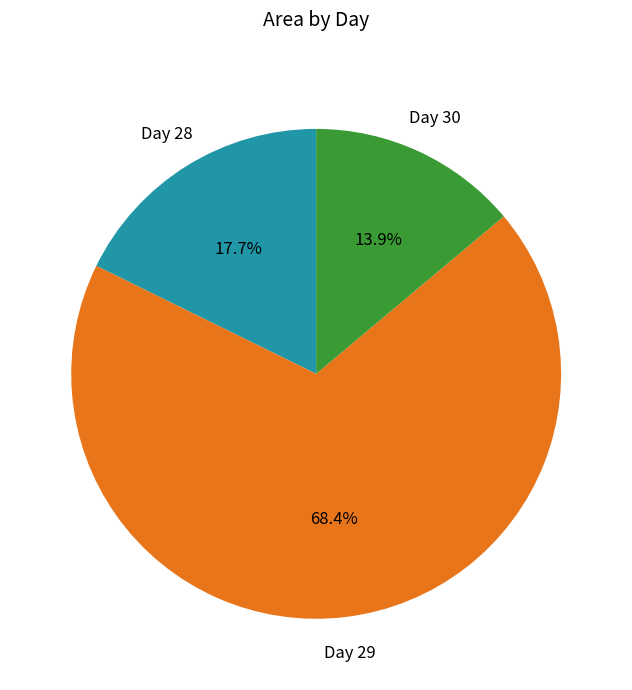

Is there a majority slice in this chart?

Yes